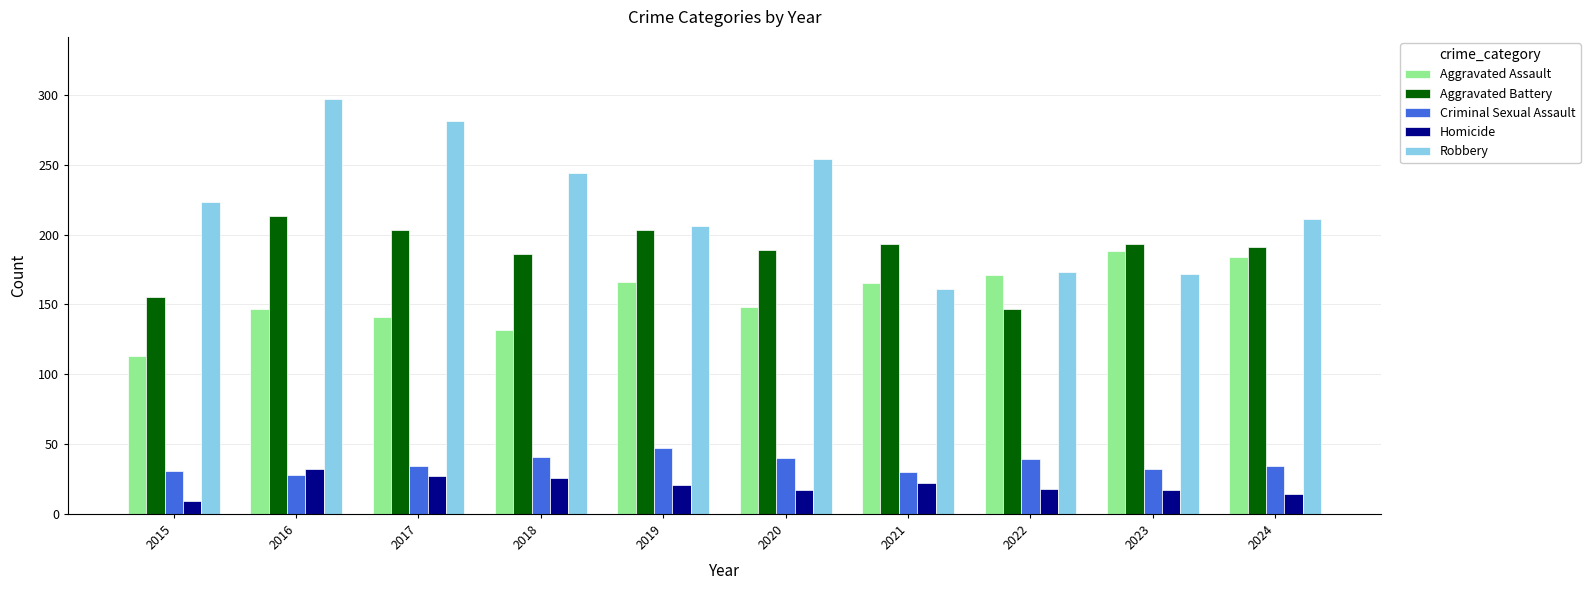

What is the approximate value of Robbery at 2015?

223